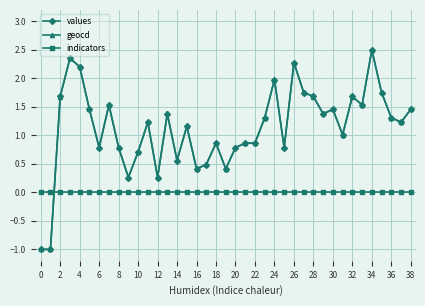

After their last crossing, which series has the higher values: values or indicators?

values